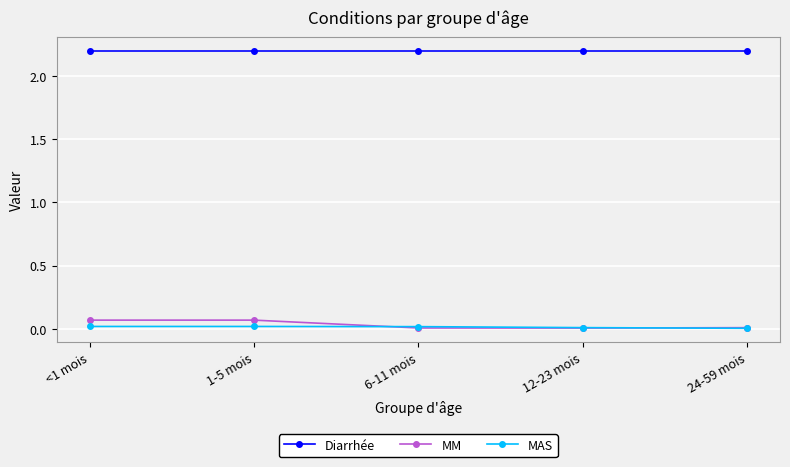

What is the greatest value displayed?

2.2